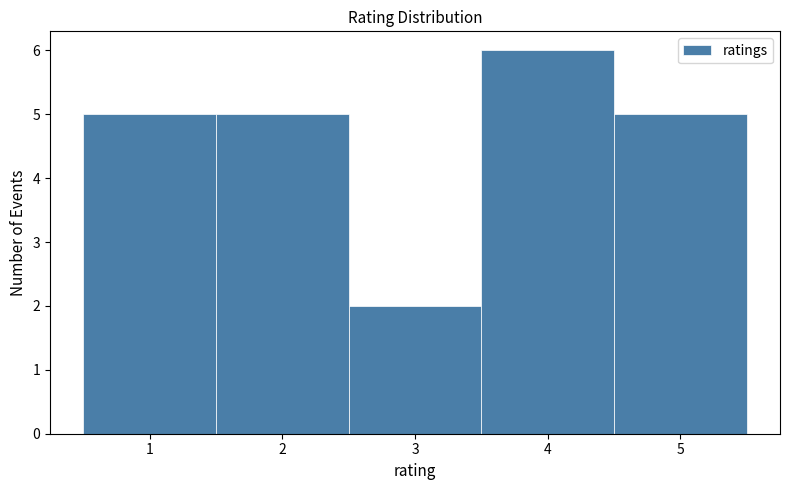

Reading left to right, transcribe this chart: for each bar, give the range it covers on the x-axis and its height. The values are not printed on the chart, so give them approximately, as read against the axis.

0.5 to 1.5: 5
1.5 to 2.5: 5
2.5 to 3.5: 2
3.5 to 4.5: 6
4.5 to 5.5: 5